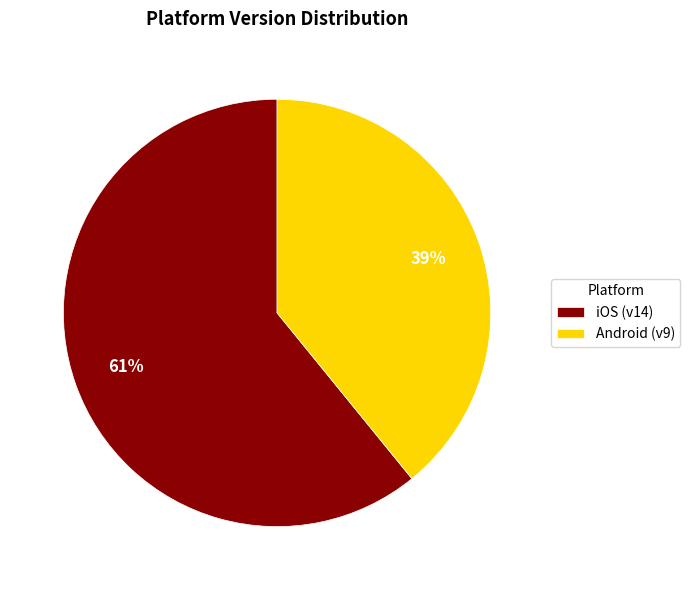

How many slices are in this pie chart?

2